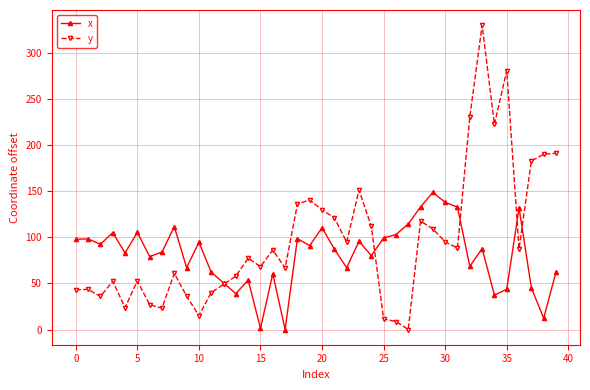

Which series has the largest total across all categories?

y